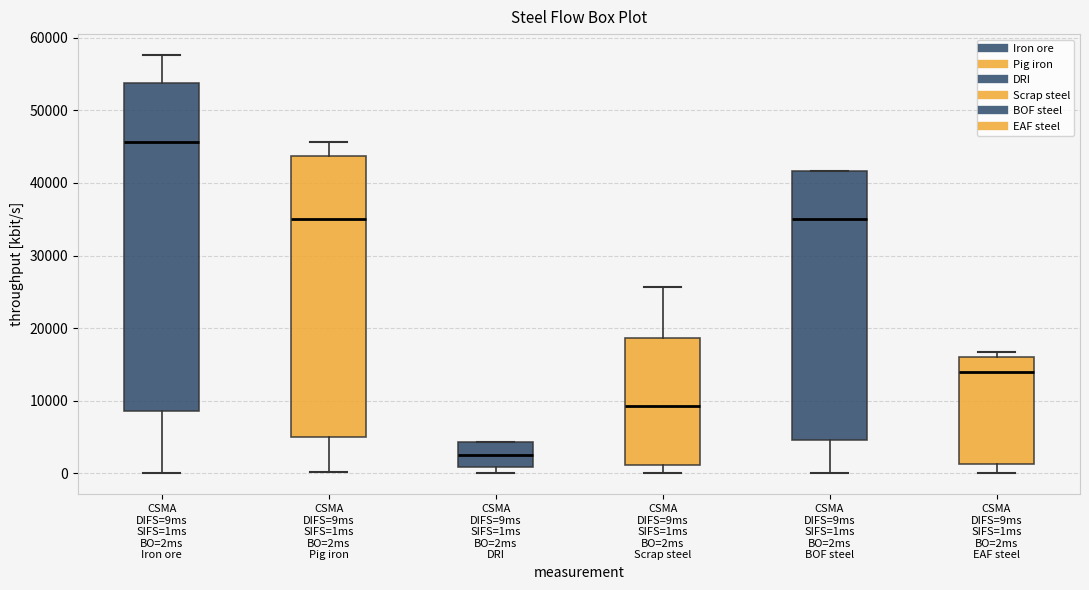

Which box is the tallest, from its lower edge to its upper edge?

CSMA DIFS=9ms SIFS=1ms BO=2ms Iron ore